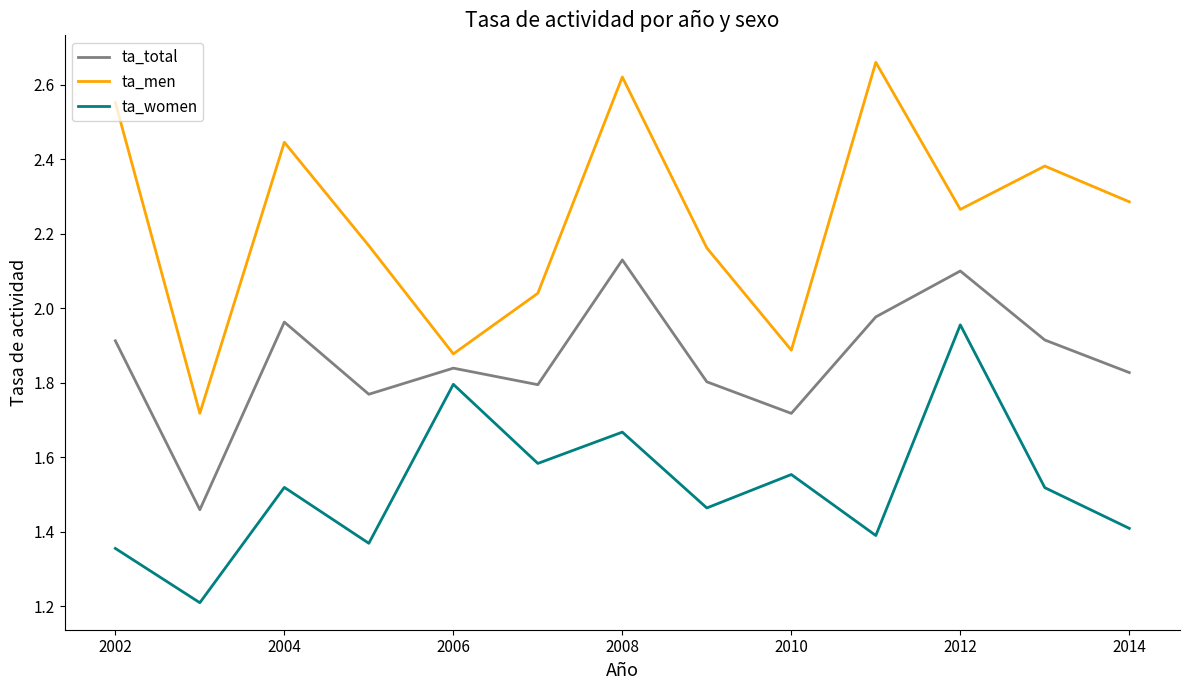

List the series in order of their overall mean, highest first.

ta_men, ta_total, ta_women